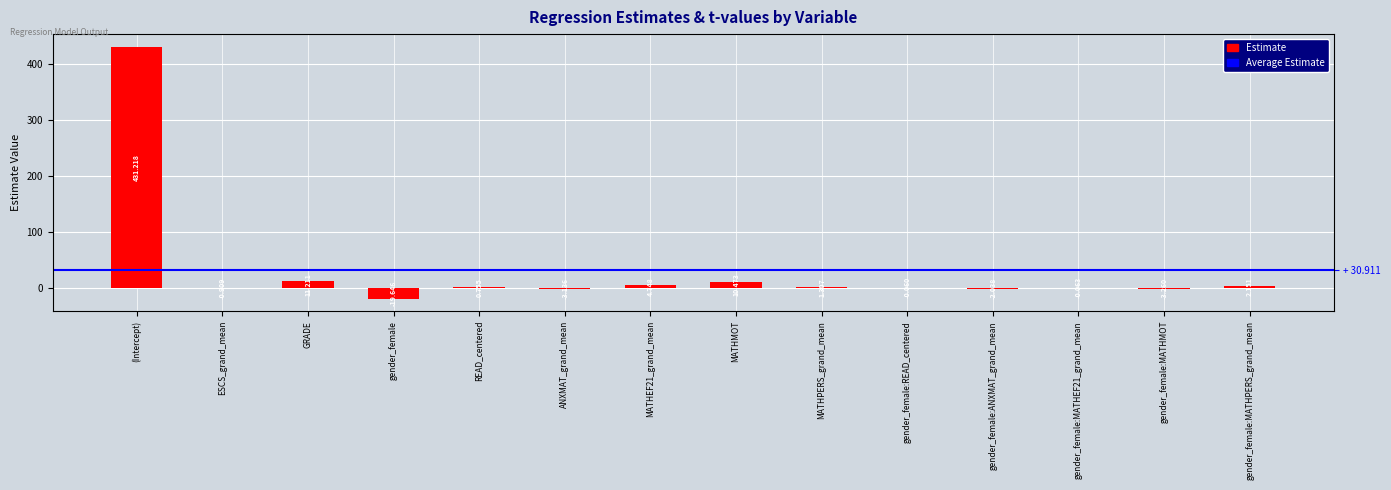

What is the average value?

30.9